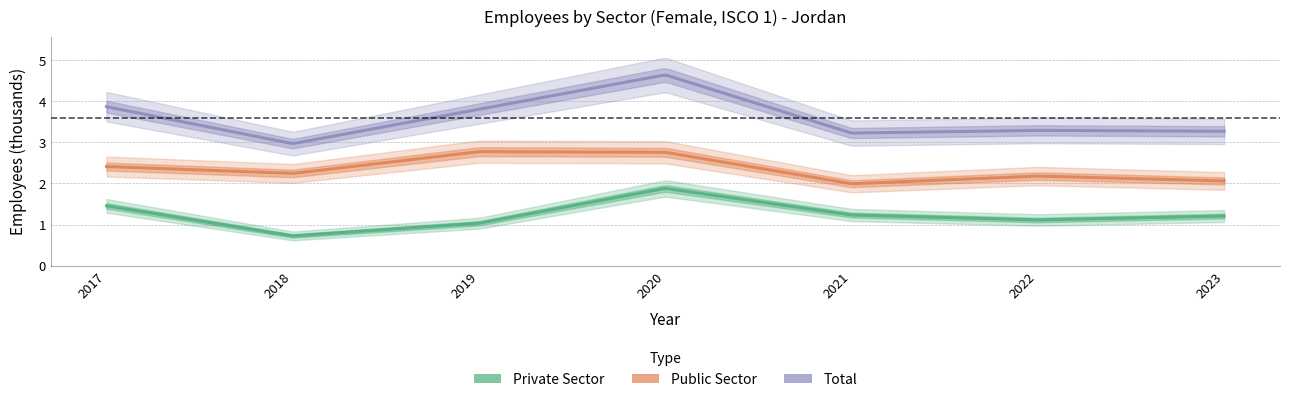

How many values in the Total series exceed 3?

6